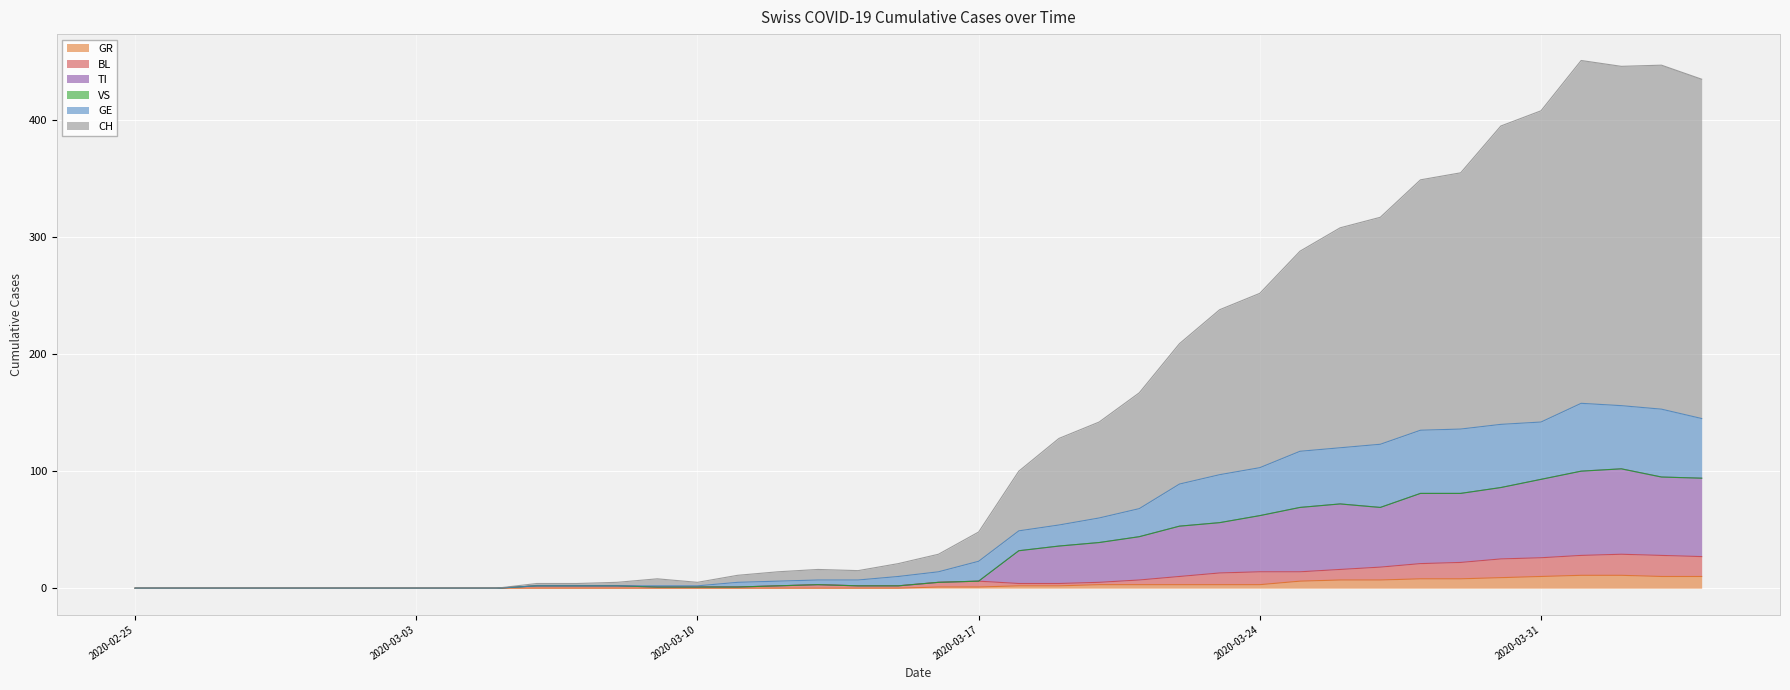

At which label does TI reach its minimum?

2020-02-25